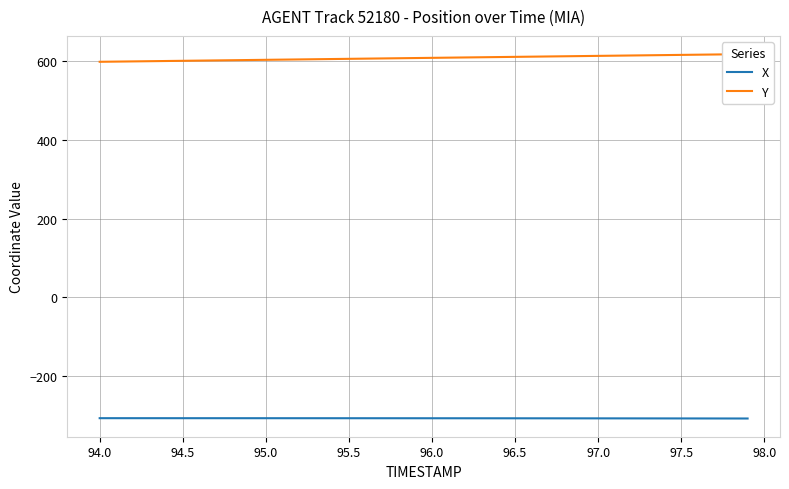

Is it true that X equals -464.7 at 94.5?

False